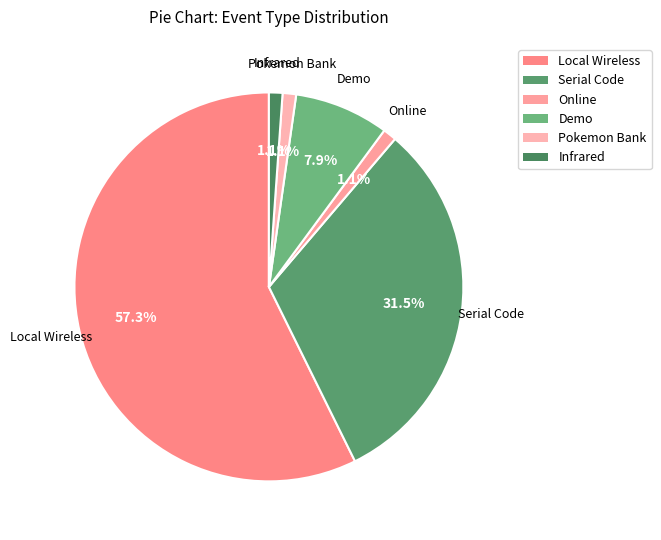

The Demo slice represents 1% of the pie. True or false?

False